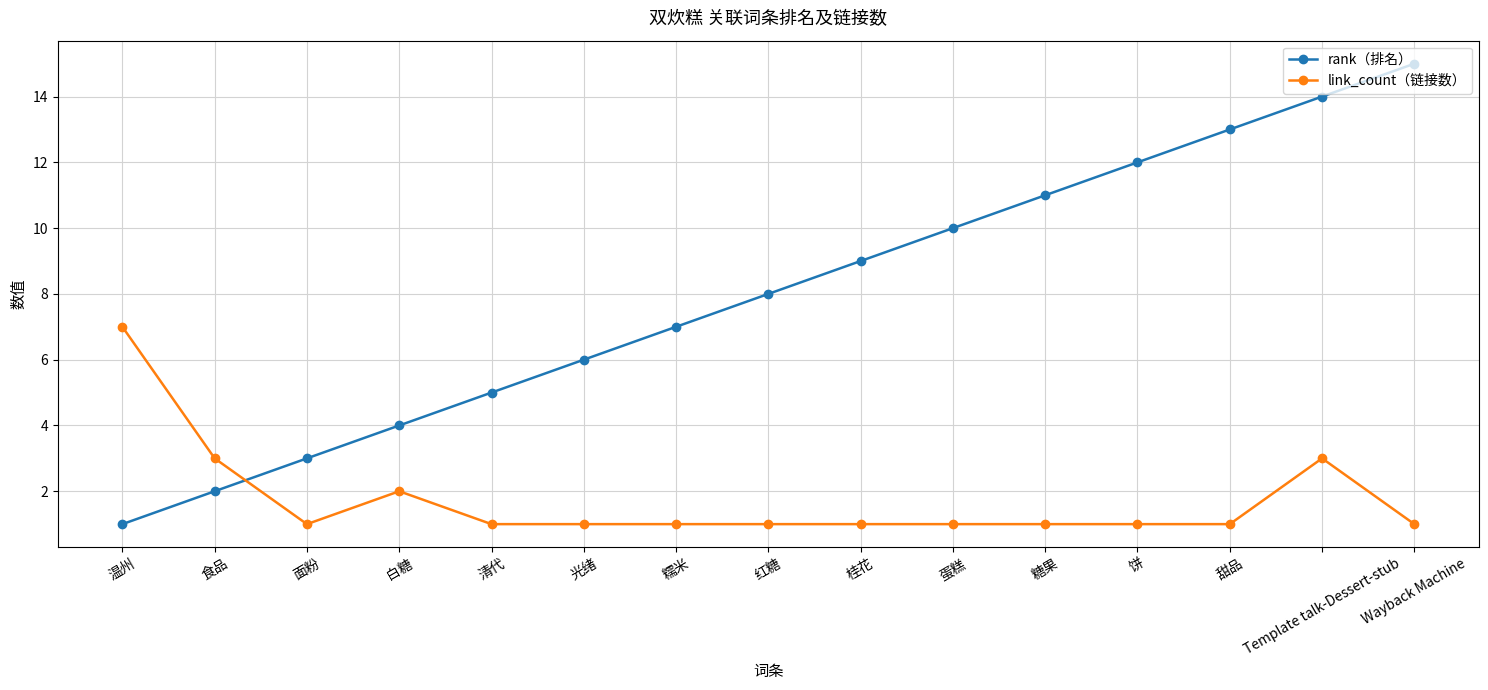

True or false: rank（排名） has a value of 23 at Template talk-Dessert-stub.

False